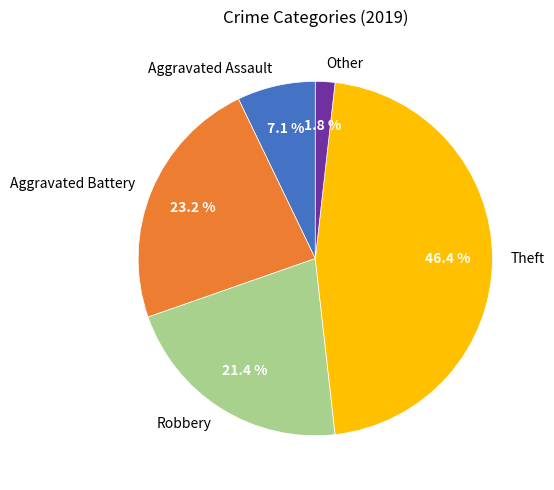

Does any single category account for the majority?

No